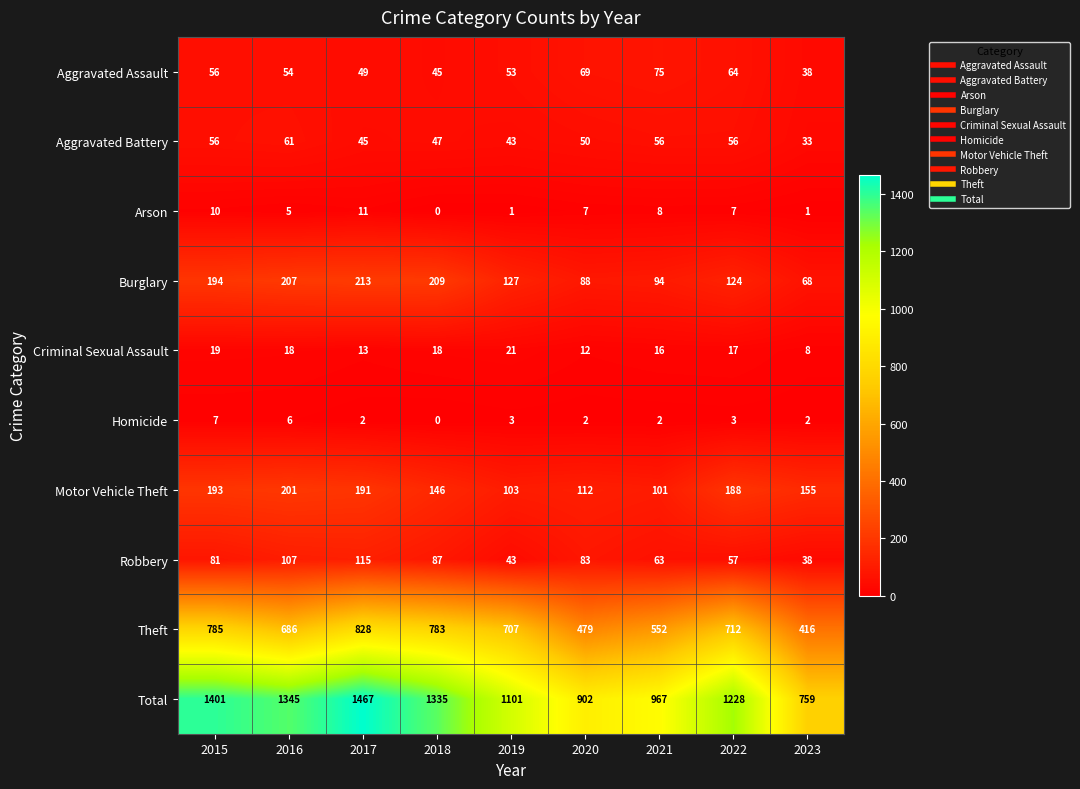

Where does the Total series first go above 1228?

2015